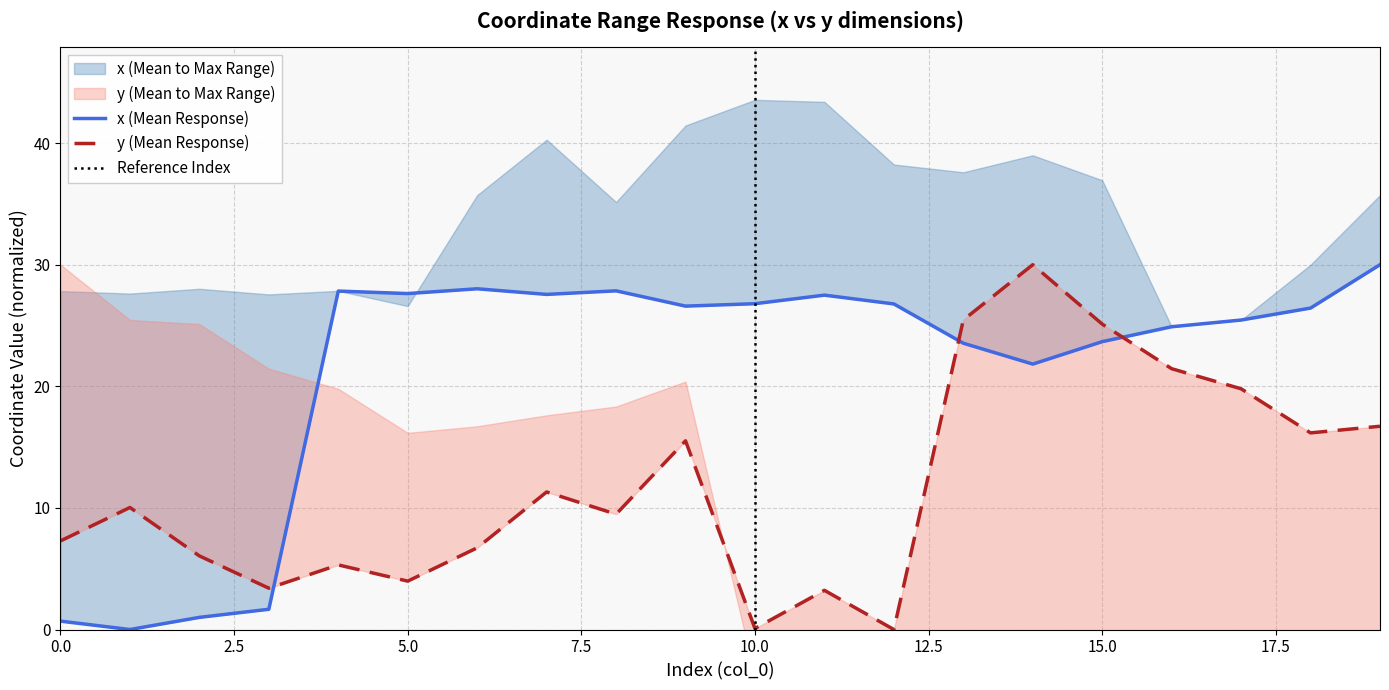

What is the difference between the x_mean values at 12 and 17?

1.3